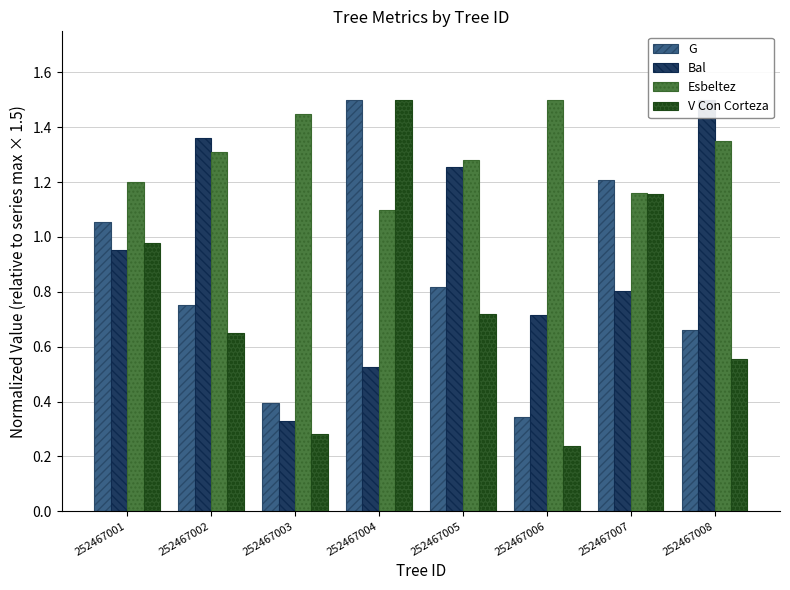

What are all the series names shown in the legend?

G, Bal, Esbeltez, V Con Corteza